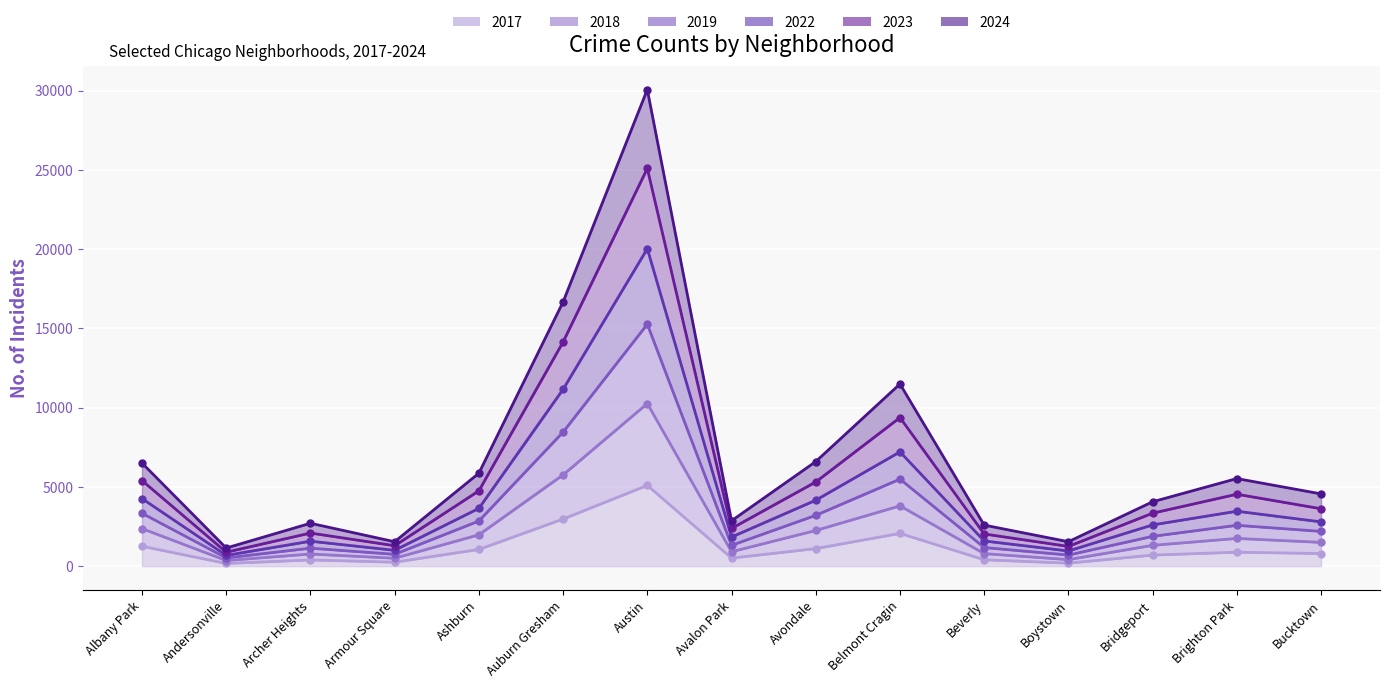

The 2023 series shows 2500 at Austin. True or false?

False